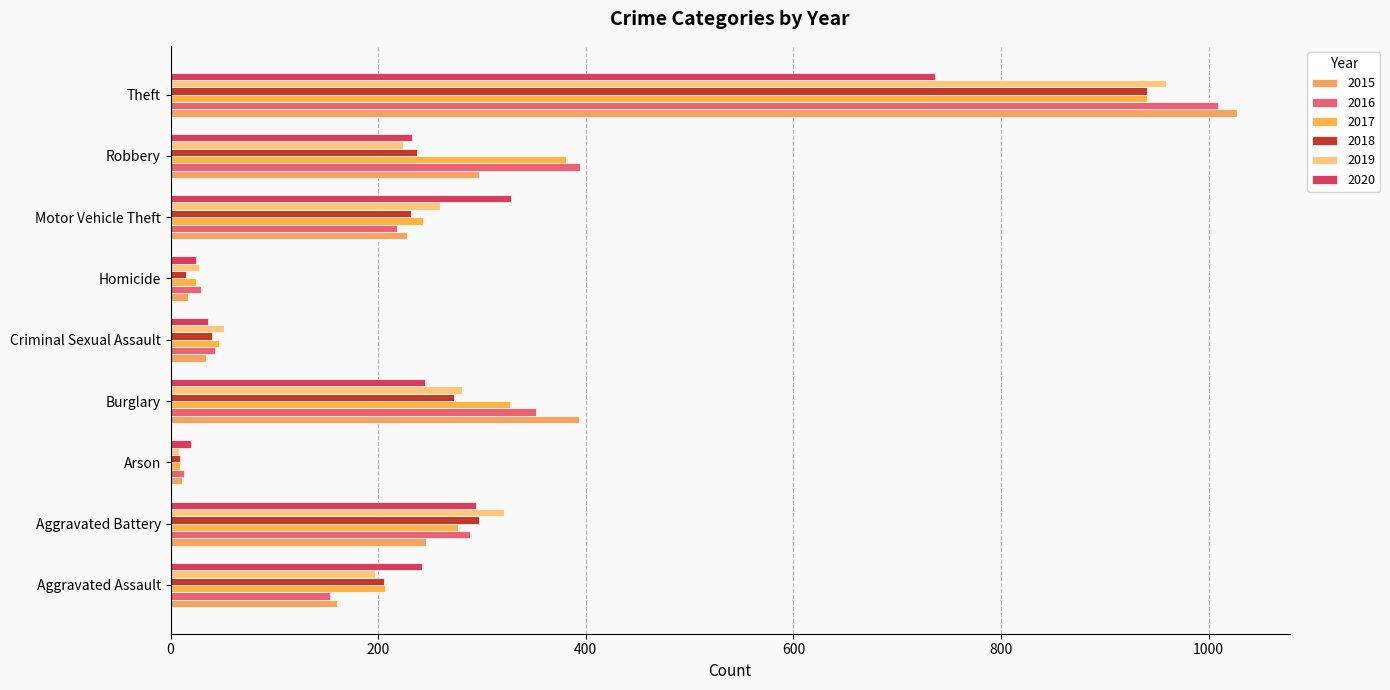

Reading right to left, transcribe all the data shown in this chart.

2015: Theft=1027	Robbery=297	Motor Vehicle Theft=228	Homicide=17	Criminal Sexual Assault=34	Burglary=393	Arson=11	Aggravated Battery=246	Aggravated Assault=160
2016: Theft=1009	Robbery=394	Motor Vehicle Theft=218	Homicide=29	Criminal Sexual Assault=43	Burglary=352	Arson=13	Aggravated Battery=288	Aggravated Assault=154
2017: Theft=941	Robbery=381	Motor Vehicle Theft=243	Homicide=24	Criminal Sexual Assault=47	Burglary=327	Arson=9	Aggravated Battery=277	Aggravated Assault=207
2018: Theft=941	Robbery=237	Motor Vehicle Theft=232	Homicide=15	Criminal Sexual Assault=40	Burglary=273	Arson=9	Aggravated Battery=297	Aggravated Assault=206
2019: Theft=959	Robbery=224	Motor Vehicle Theft=260	Homicide=27	Criminal Sexual Assault=51	Burglary=281	Arson=8	Aggravated Battery=321	Aggravated Assault=197
2020: Theft=736	Robbery=233	Motor Vehicle Theft=328	Homicide=24	Criminal Sexual Assault=36	Burglary=245	Arson=20	Aggravated Battery=294	Aggravated Assault=242